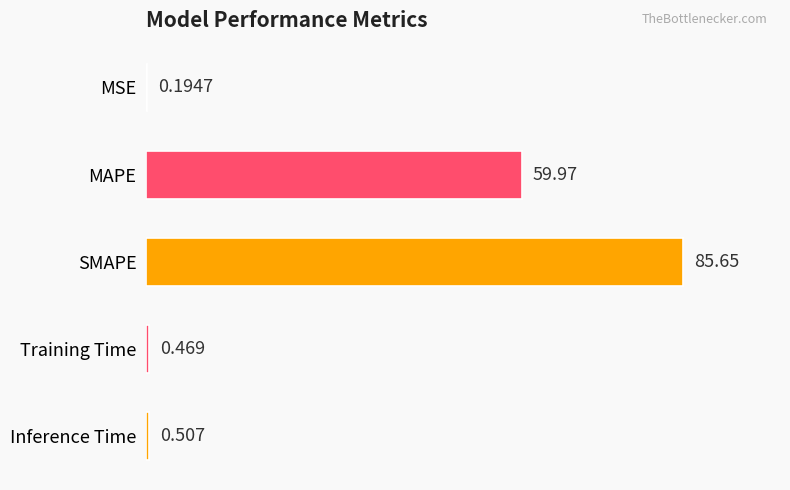

Between MSE and Training Time, which is larger?

Training Time